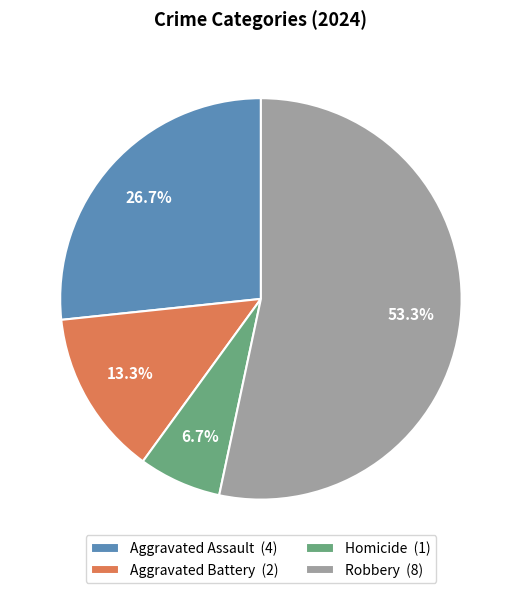

Which has a higher value, Aggravated Battery or Homicide?

Aggravated Battery